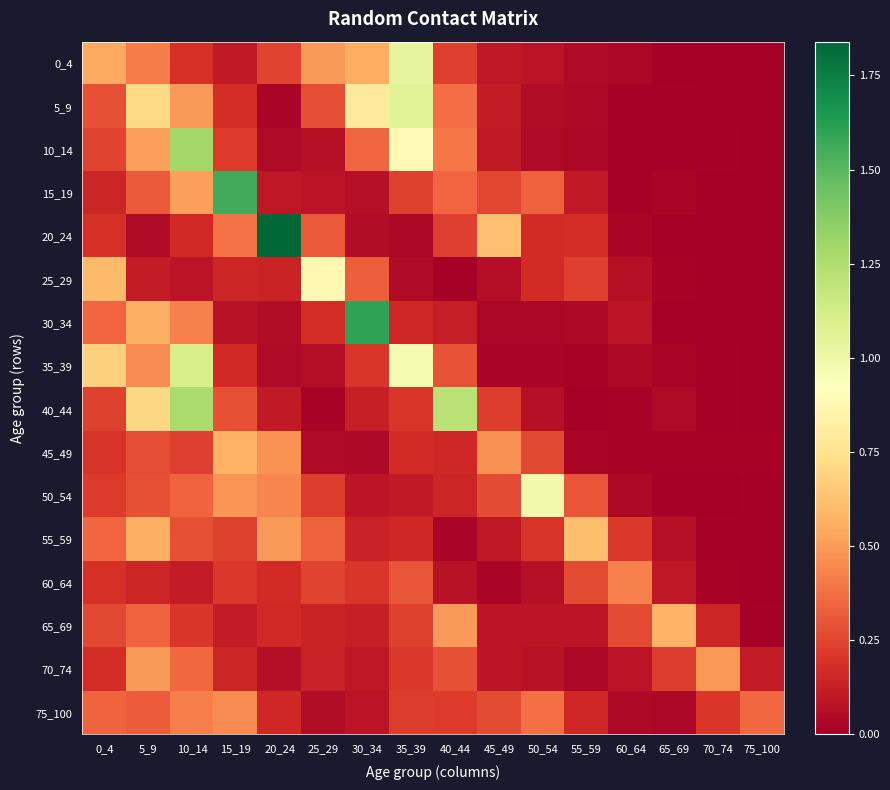

Reading left to right, extract all data points from this chart.

0_4: 0_4=0.5	5_9=0.4	10_14=0.2	15_19=0.1	20_24=0.3	25_29=0.5	30_34=0.6	35_39=1.0	40_44=0.2	45_49=0.1	50_54=0.1	55_59=0.0	60_64=0.0	65_69=0.0	70_74=0.0	75_100=0.0
5_9: 0_4=0.3	5_9=0.7	10_14=0.5	15_19=0.2	20_24=0.0	25_29=0.3	30_34=0.8	35_39=1.1	40_44=0.4	45_49=0.1	50_54=0.1	55_59=0.0	60_64=0.0	65_69=0.0	70_74=0.0	75_100=0.0
10_14: 0_4=0.3	5_9=0.5	10_14=1.3	15_19=0.2	20_24=0.0	25_29=0.1	30_34=0.3	35_39=0.9	40_44=0.4	45_49=0.1	50_54=0.0	55_59=0.0	60_64=0.0	65_69=0.0	70_74=0.0	75_100=0.0
15_19: 0_4=0.1	5_9=0.3	10_14=0.5	15_19=1.6	20_24=0.1	25_29=0.1	30_34=0.1	35_39=0.2	40_44=0.4	45_49=0.3	50_54=0.3	55_59=0.1	60_64=0.0	65_69=0.0	70_74=0.0	75_100=0.0
20_24: 0_4=0.2	5_9=0.0	10_14=0.2	15_19=0.4	20_24=1.8	25_29=0.3	30_34=0.1	35_39=0.0	40_44=0.2	45_49=0.6	50_54=0.2	55_59=0.2	60_64=0.0	65_69=0.0	70_74=0.0	75_100=0.0
25_29: 0_4=0.6	5_9=0.1	10_14=0.1	15_19=0.1	20_24=0.1	25_29=0.9	30_34=0.3	35_39=0.0	40_44=0.0	45_49=0.1	50_54=0.2	55_59=0.2	60_64=0.1	65_69=0.0	70_74=0.0	75_100=0.0
30_34: 0_4=0.3	5_9=0.6	10_14=0.4	15_19=0.1	20_24=0.1	25_29=0.2	30_34=1.6	35_39=0.2	40_44=0.1	45_49=0.0	50_54=0.0	55_59=0.0	60_64=0.1	65_69=0.0	70_74=0.0	75_100=0.0
35_39: 0_4=0.7	5_9=0.5	10_14=1.1	15_19=0.2	20_24=0.0	25_29=0.1	30_34=0.2	35_39=1.0	40_44=0.3	45_49=0.0	50_54=0.0	55_59=0.0	60_64=0.0	65_69=0.0	70_74=0.0	75_100=0.0
40_44: 0_4=0.2	5_9=0.7	10_14=1.3	15_19=0.3	20_24=0.1	25_29=0.0	30_34=0.1	35_39=0.2	40_44=1.2	45_49=0.2	50_54=0.1	55_59=0.0	60_64=0.0	65_69=0.0	70_74=0.0	75_100=0.0
45_49: 0_4=0.2	5_9=0.3	10_14=0.2	15_19=0.6	20_24=0.5	25_29=0.0	30_34=0.0	35_39=0.2	40_44=0.2	45_49=0.5	50_54=0.3	55_59=0.0	60_64=0.0	65_69=0.0	70_74=0.0	75_100=0.0
50_54: 0_4=0.2	5_9=0.3	10_14=0.3	15_19=0.5	20_24=0.4	25_29=0.2	30_34=0.1	35_39=0.1	40_44=0.2	45_49=0.3	50_54=1.0	55_59=0.3	60_64=0.0	65_69=0.0	70_74=0.0	75_100=0.0
55_59: 0_4=0.4	5_9=0.6	10_14=0.3	15_19=0.2	20_24=0.5	25_29=0.3	30_34=0.1	35_39=0.2	40_44=0.0	45_49=0.1	50_54=0.2	55_59=0.6	60_64=0.2	65_69=0.1	70_74=0.0	75_100=0.0
60_64: 0_4=0.2	5_9=0.1	10_14=0.1	15_19=0.2	20_24=0.2	25_29=0.3	30_34=0.2	35_39=0.3	40_44=0.1	45_49=0.0	50_54=0.1	55_59=0.3	60_64=0.4	65_69=0.1	70_74=0.0	75_100=0.0
65_69: 0_4=0.3	5_9=0.3	10_14=0.2	15_19=0.1	20_24=0.2	25_29=0.1	30_34=0.1	35_39=0.2	40_44=0.5	45_49=0.1	50_54=0.1	55_59=0.1	60_64=0.3	65_69=0.6	70_74=0.1	75_100=0.0
70_74: 0_4=0.2	5_9=0.5	10_14=0.4	15_19=0.1	20_24=0.1	25_29=0.1	30_34=0.1	35_39=0.2	40_44=0.3	45_49=0.1	50_54=0.1	55_59=0.0	60_64=0.1	65_69=0.2	70_74=0.5	75_100=0.1
75_100: 0_4=0.3	5_9=0.3	10_14=0.4	15_19=0.5	20_24=0.2	25_29=0.1	30_34=0.1	35_39=0.2	40_44=0.2	45_49=0.3	50_54=0.4	55_59=0.2	60_64=0.0	65_69=0.0	70_74=0.2	75_100=0.4